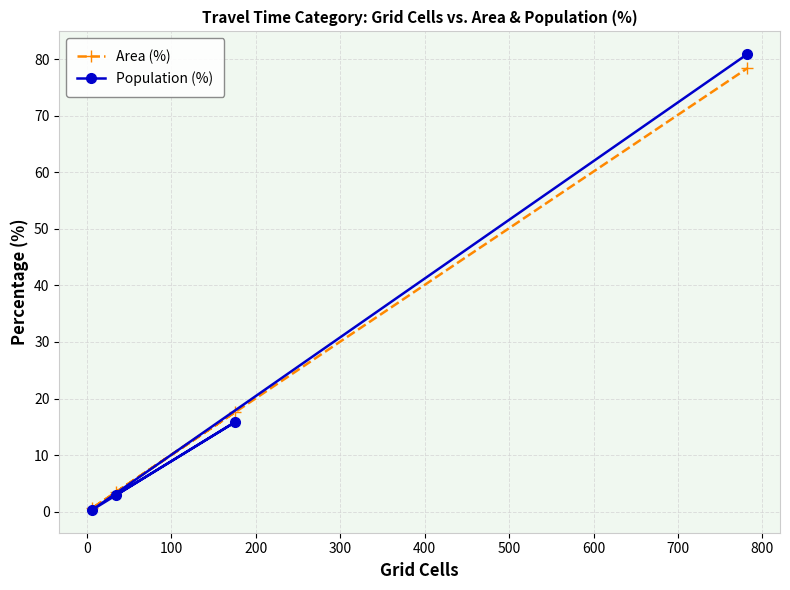

Rank the series by their maximum value, from lowest to highest.

Area (%), Population (%)